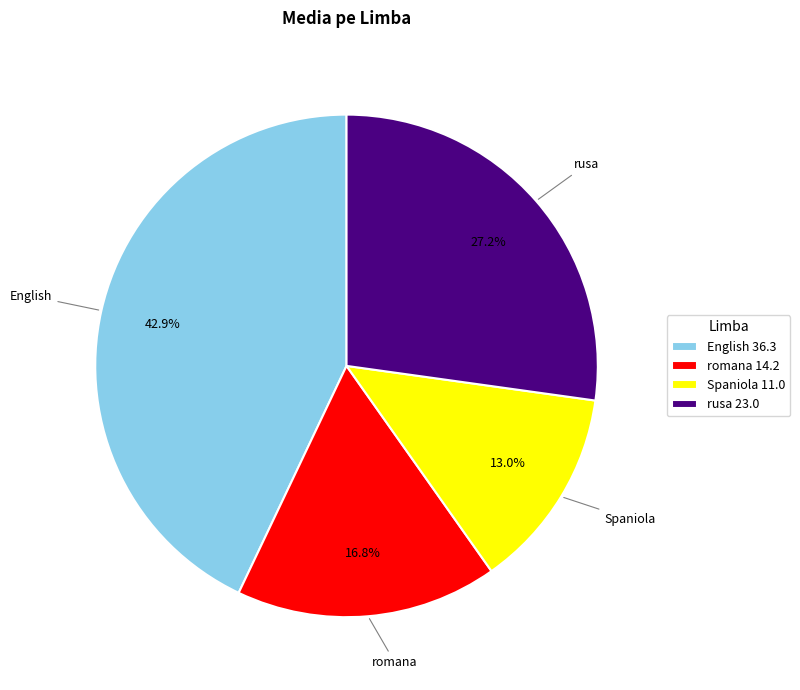

The rusa slice represents 39% of the pie. True or false?

False